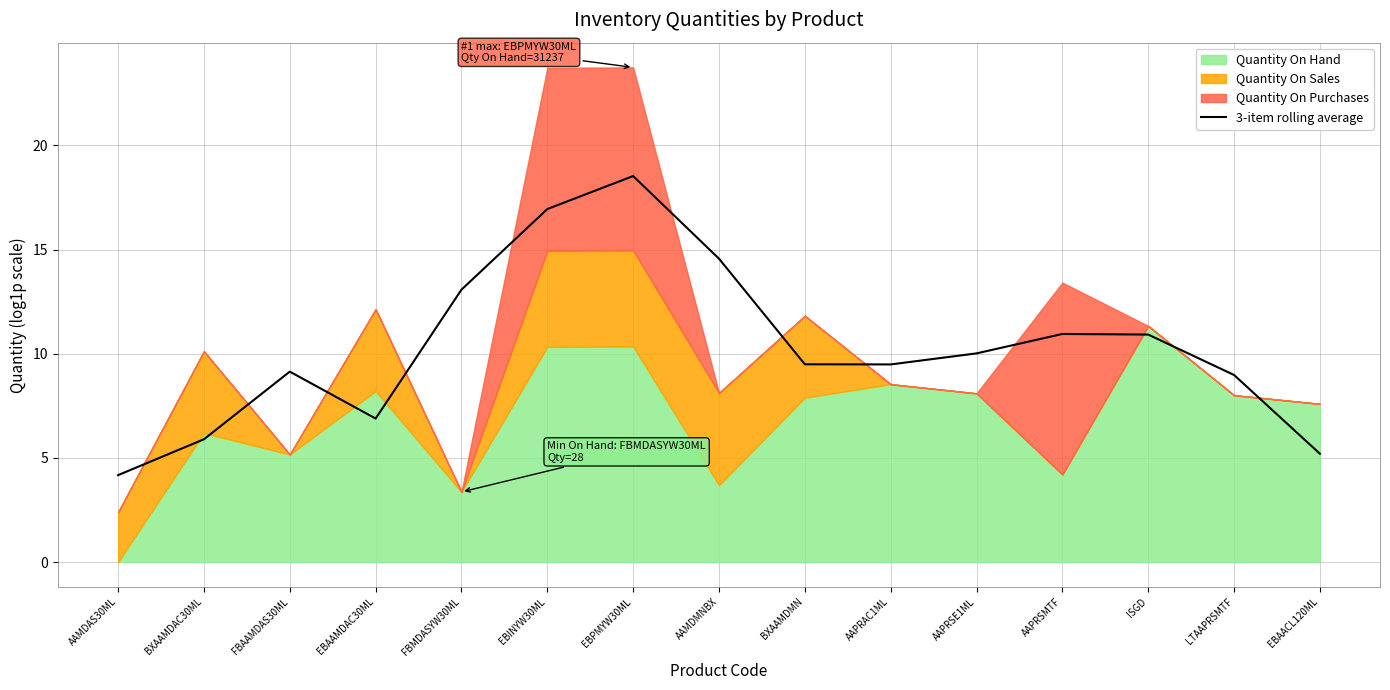

Read the value at AAPRSMTF.

10.9